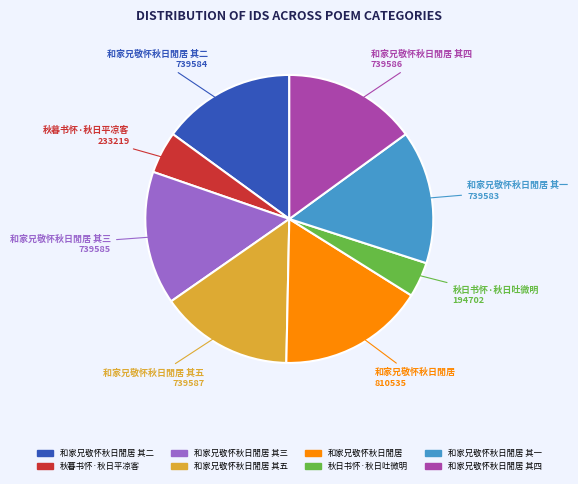

Is there a majority slice in this chart?

No